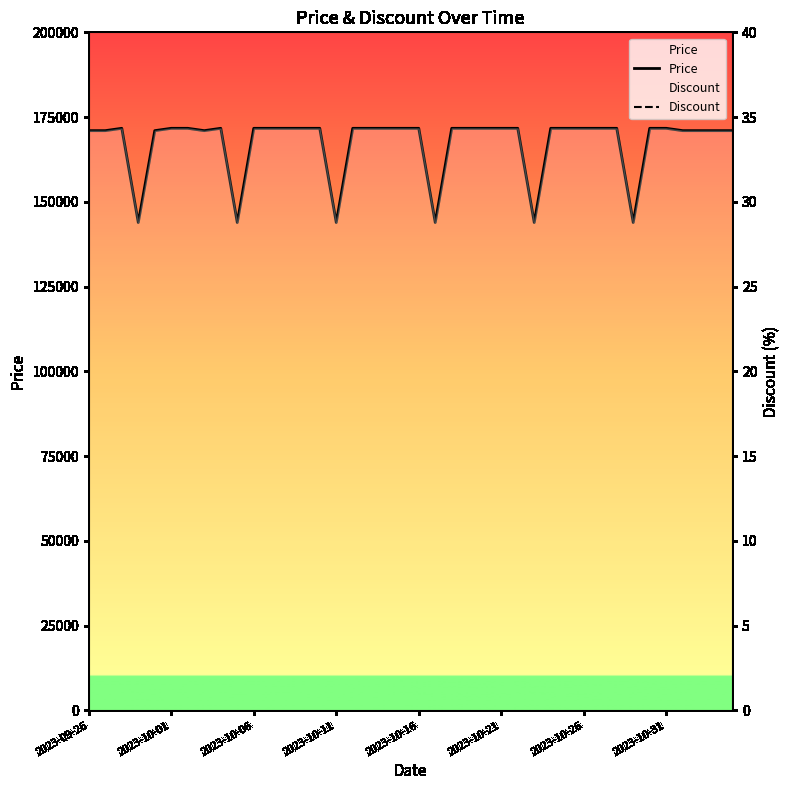

True or false: Discount and Price cross at least once.

False